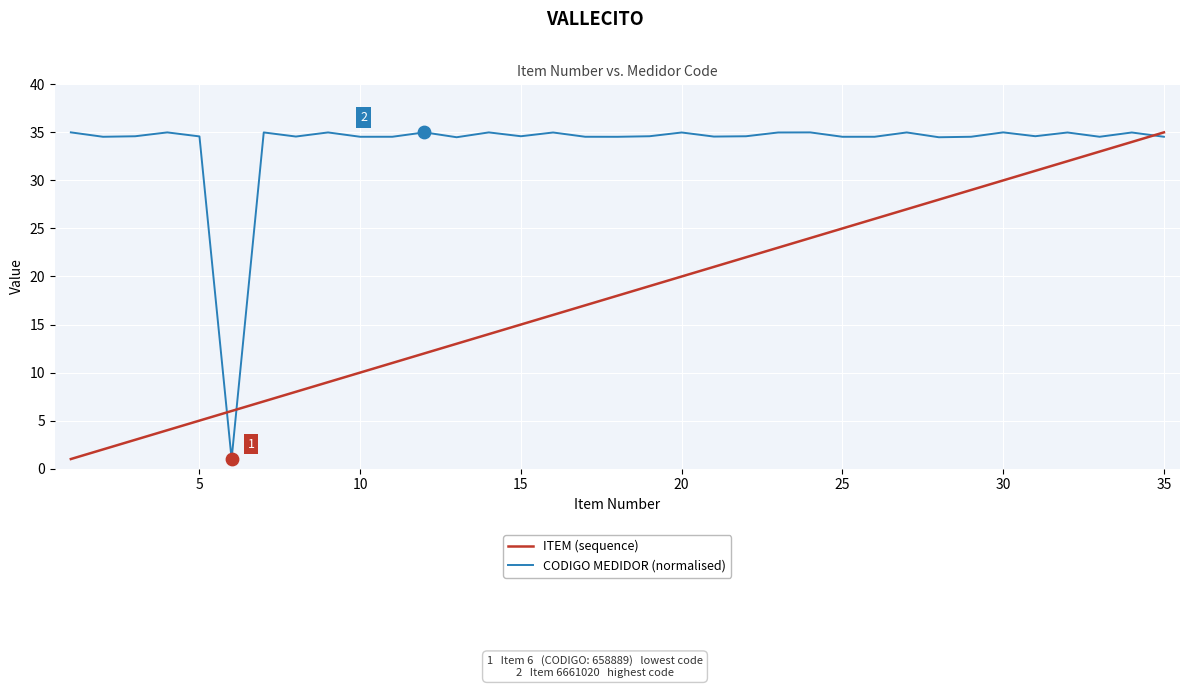

Which series has the largest total across all categories?

CODIGO MEDIDOR (normalised)